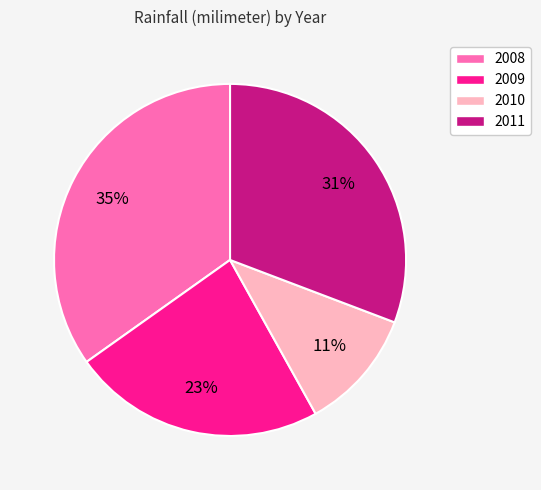

How many slices are in this pie chart?

4